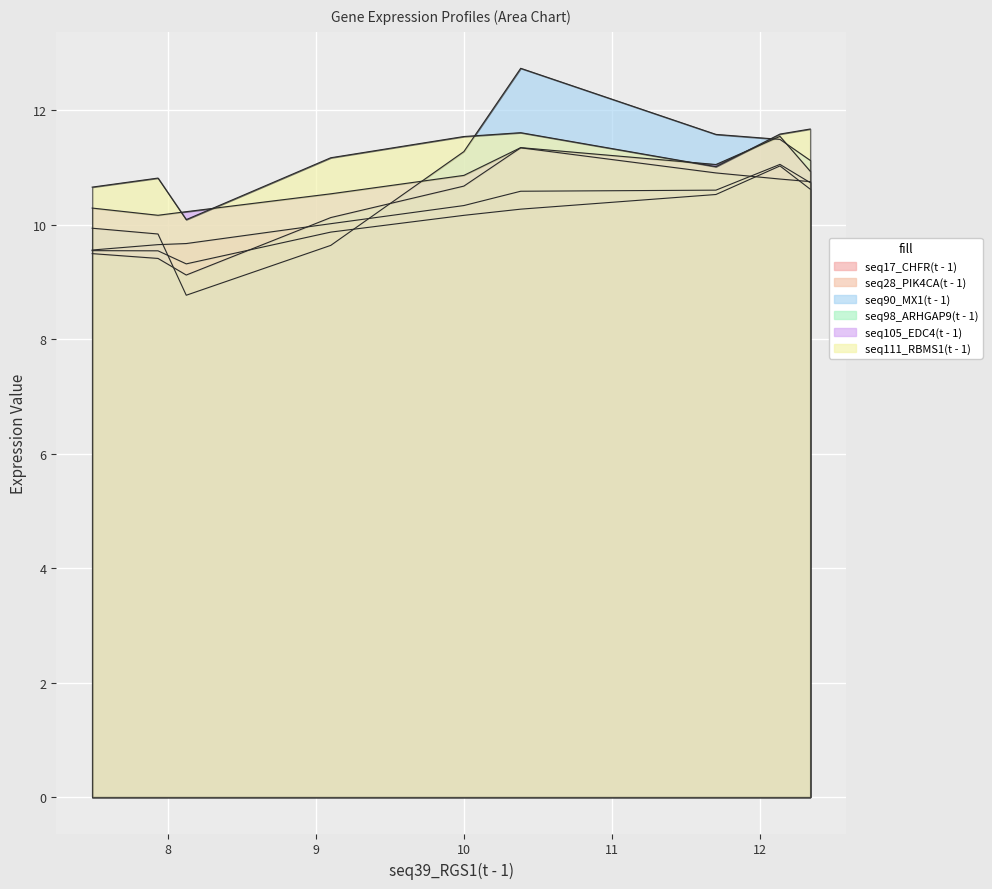

What are all the series names shown in the legend?

seq17_CHFR(t - 1), seq28_PIK4CA(t - 1), seq90_MX1(t - 1), seq98_ARHGAP9(t - 1), seq105_EDC4(t - 1), seq111_RBMS1(t - 1)